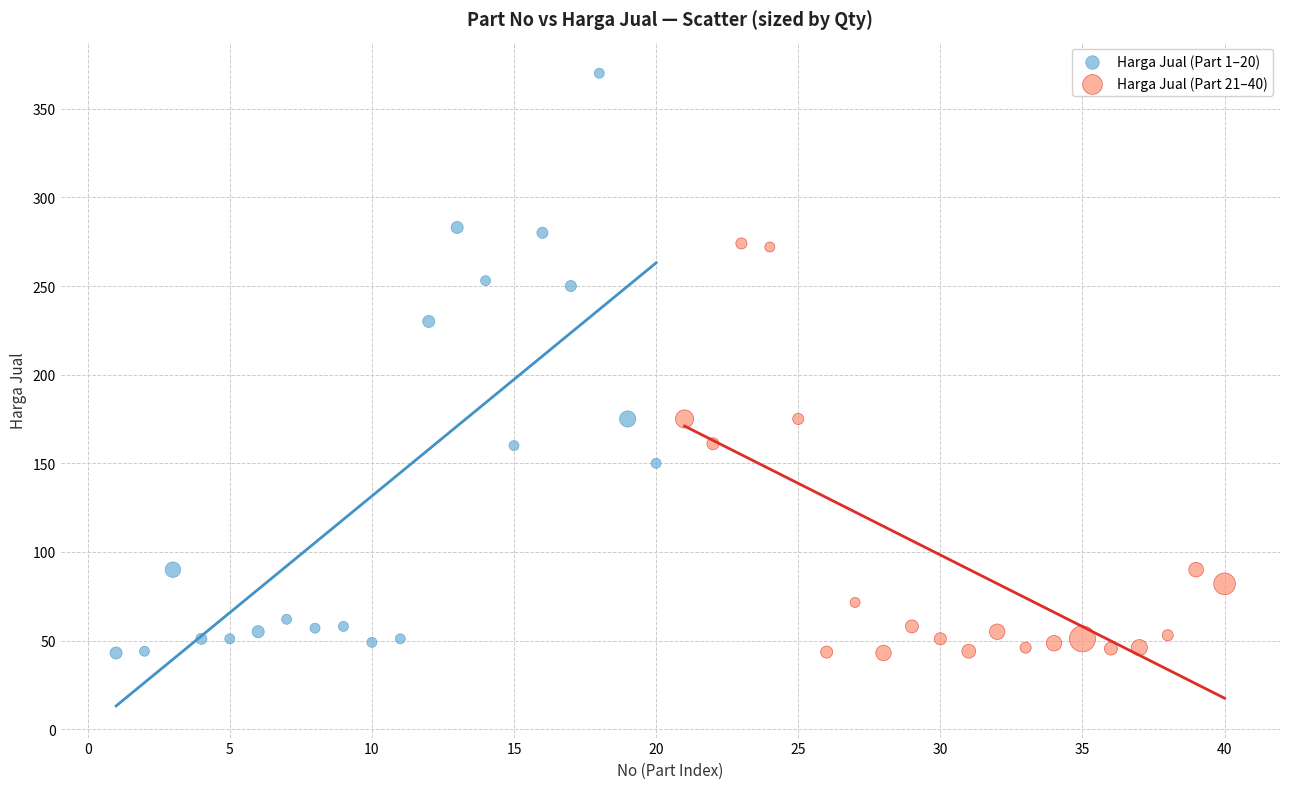

Which series reaches the maximum Y coordinate?

Harga Jual (Part 1–20)